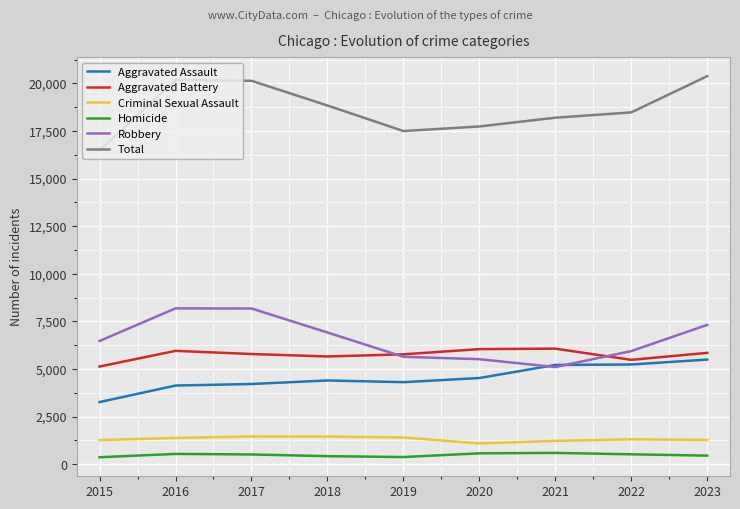

Is it true that Total equals 26374 at 2021?

False